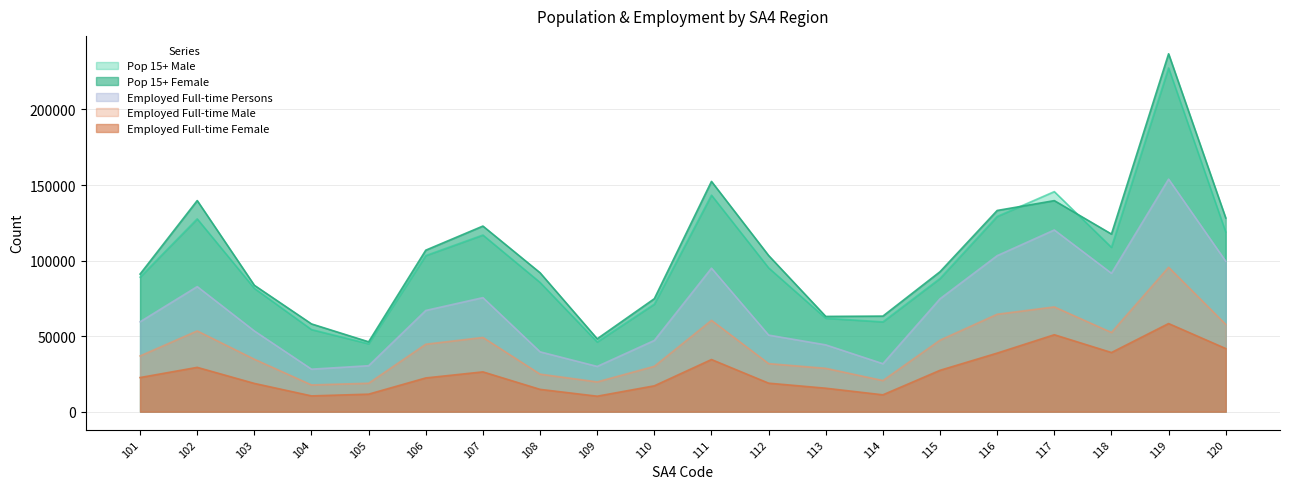

Read the lfs_Emplyed_wrked_full_time_M value at 108, to the nearest 10.

24850